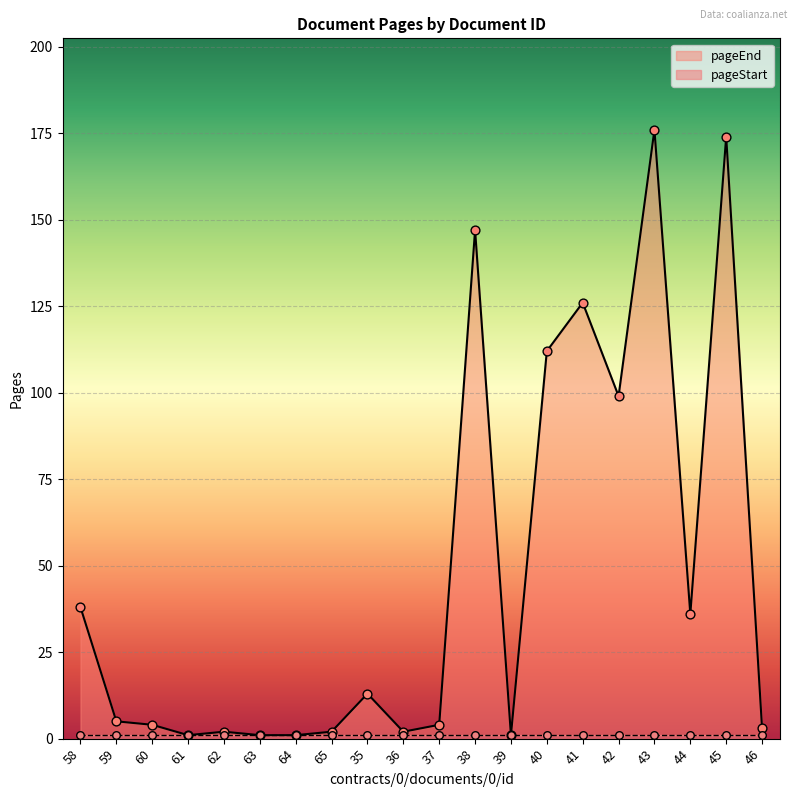

Approximately how many times larger is the value at 65 compared to 44?

0.1